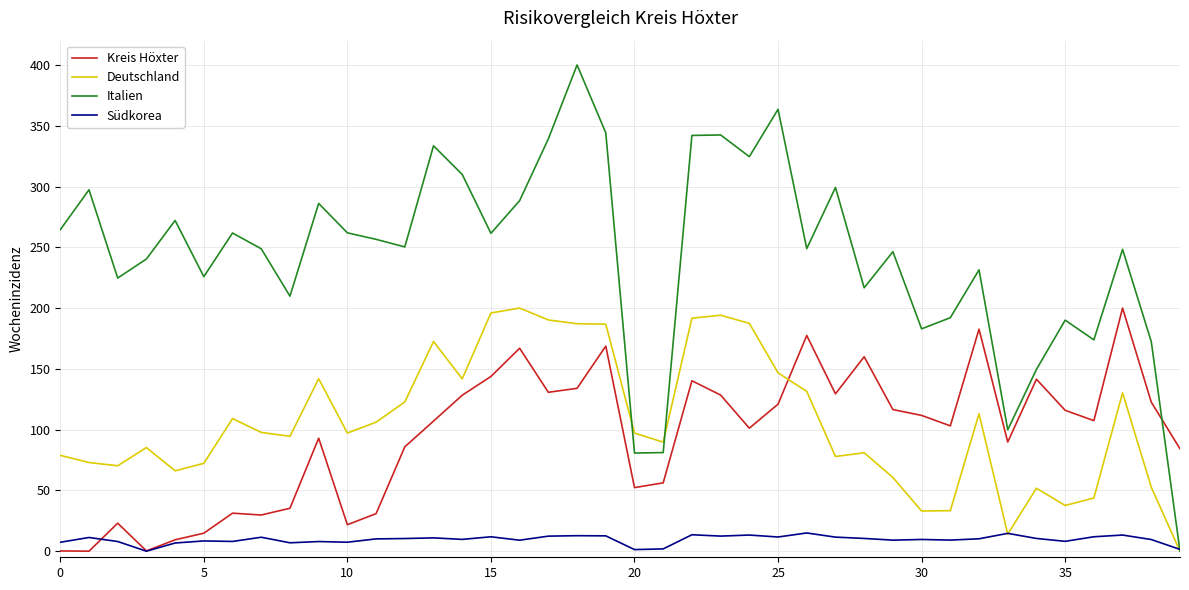

Which series has the largest range (max minus min)?

Italien